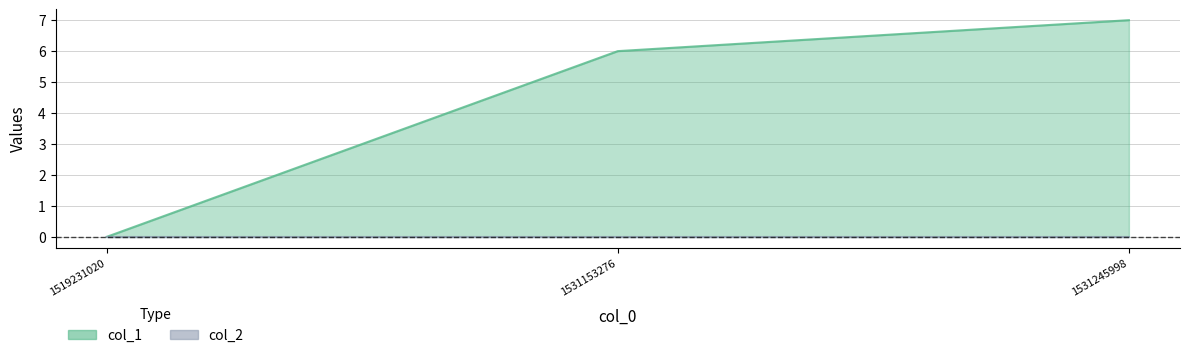

What is the sum of the values at 1531245998 and 1519231020?

7